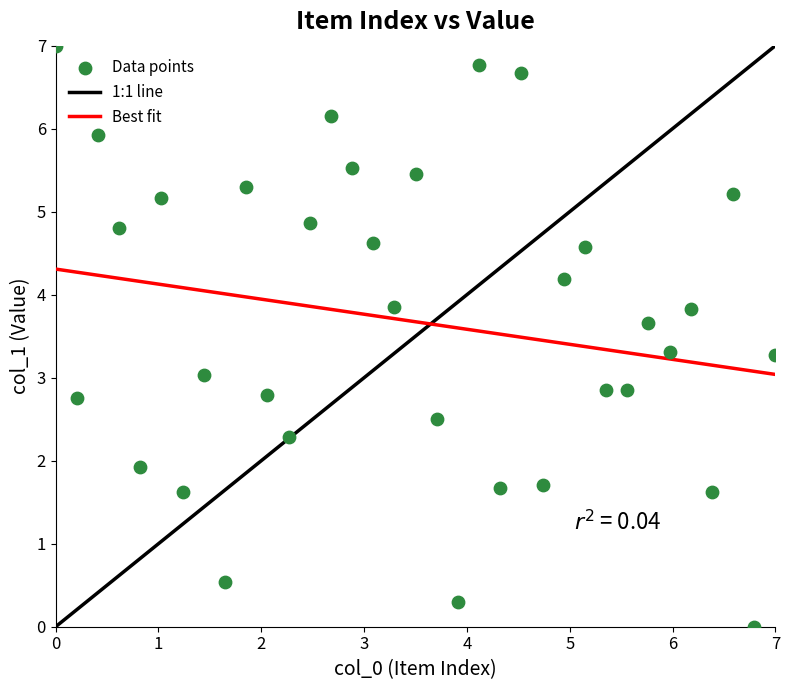

What is the range of Y values (max minus min)?

7.0